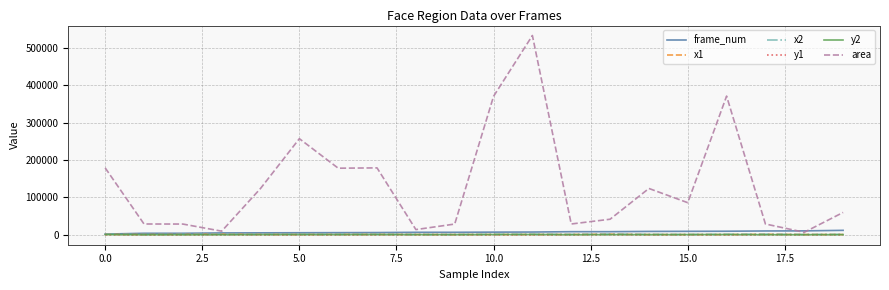

Which series has the largest range (max minus min)?

area